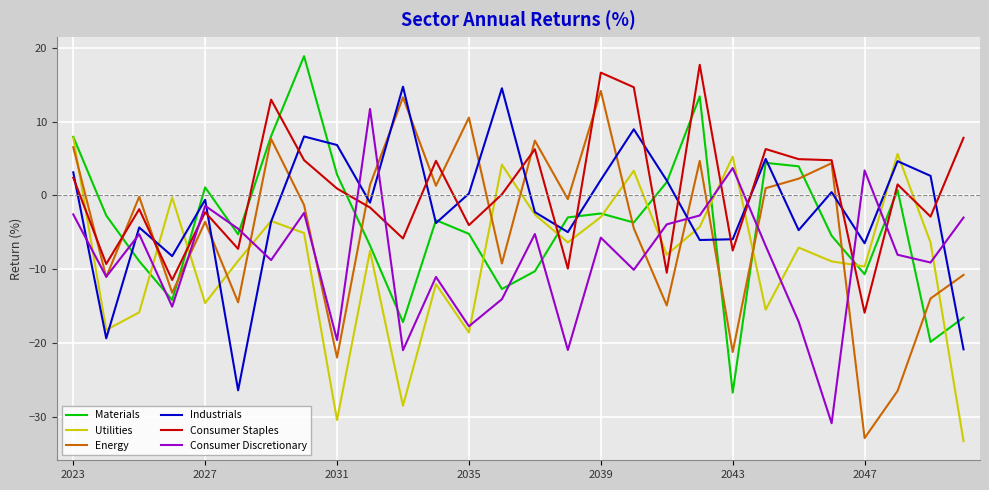

What is the maximum value shown in the chart?

18.9